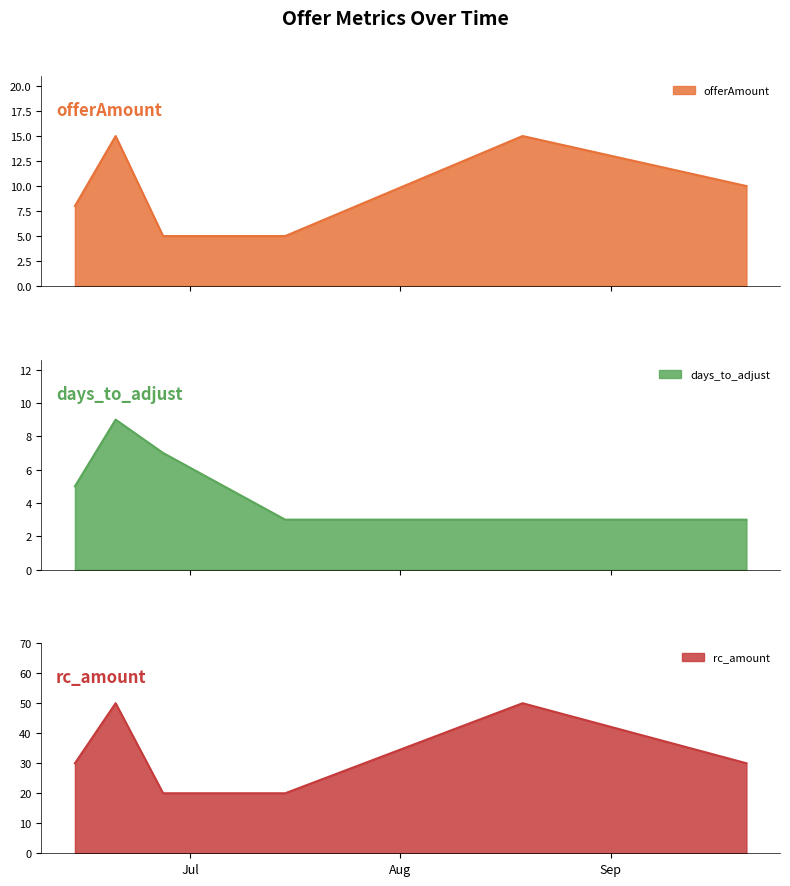

What position from the right is 2013-06-20?

5